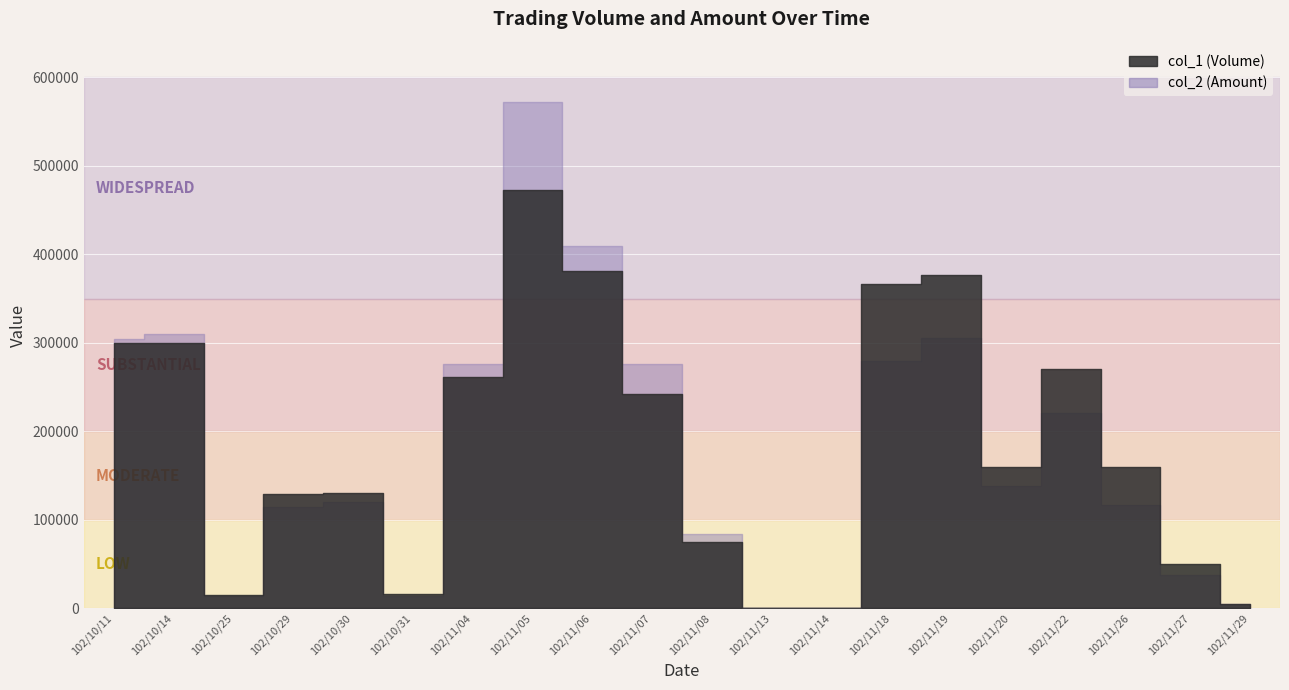

What is the difference between the col_1 (Volume) values at 102/10/30 and 102/11/22?

140000